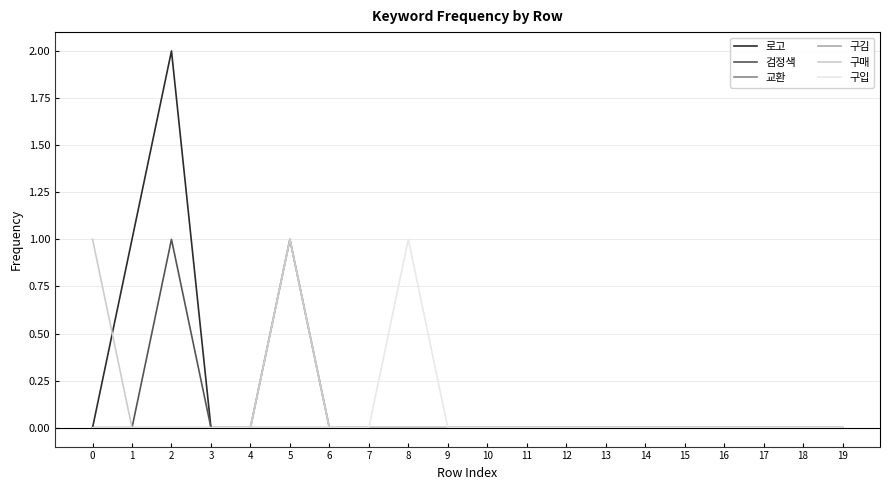

Does the chart display data point markers on the line(s)?

No